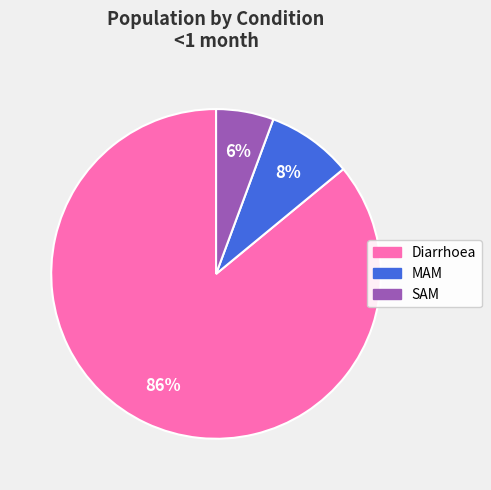

To the nearest percent, what portion does SAM represent?

6%